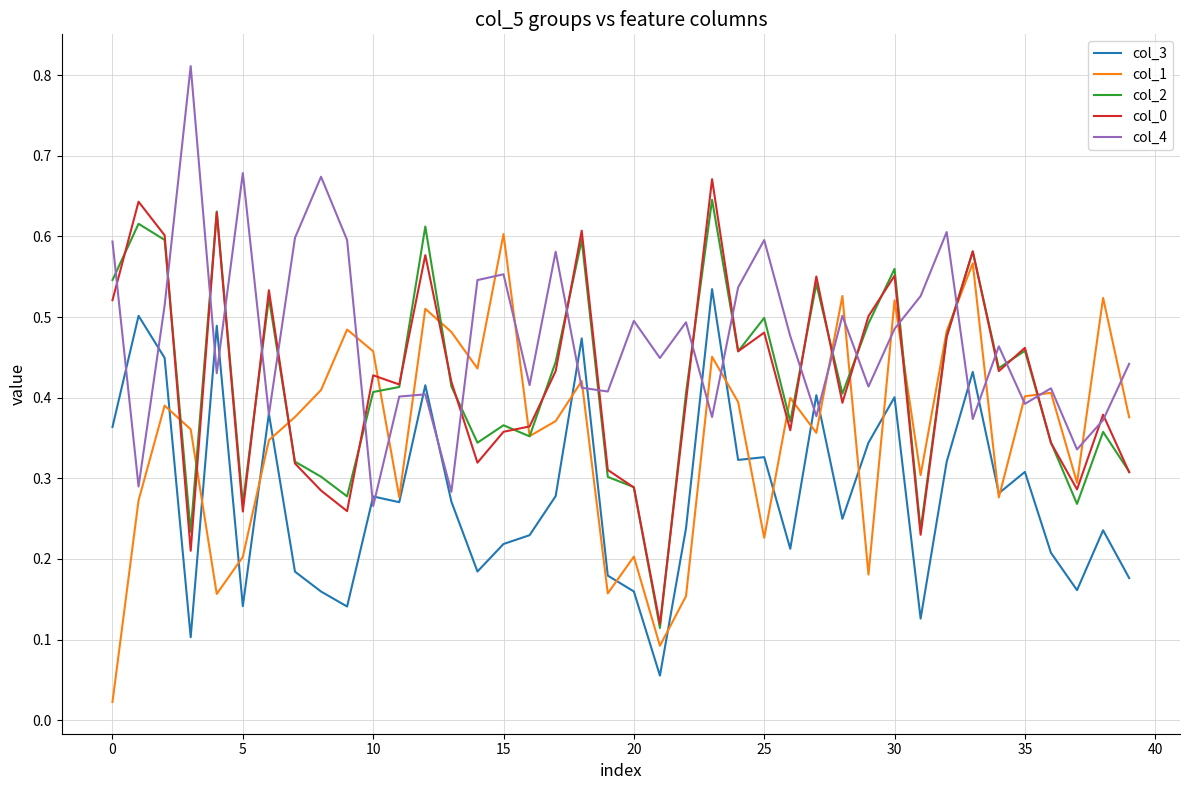

True or false: col_4 and col_2 cross at least once.

True